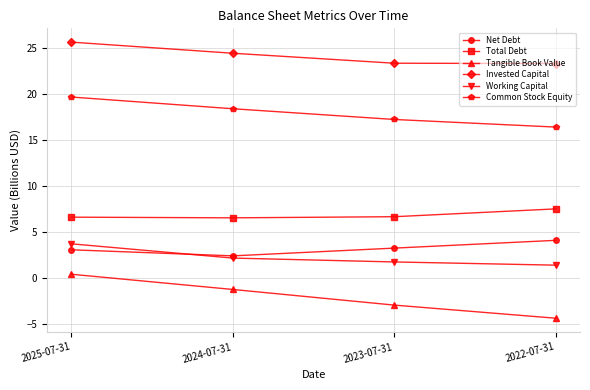

Which series has the largest range (max minus min)?

Tangible Book Value